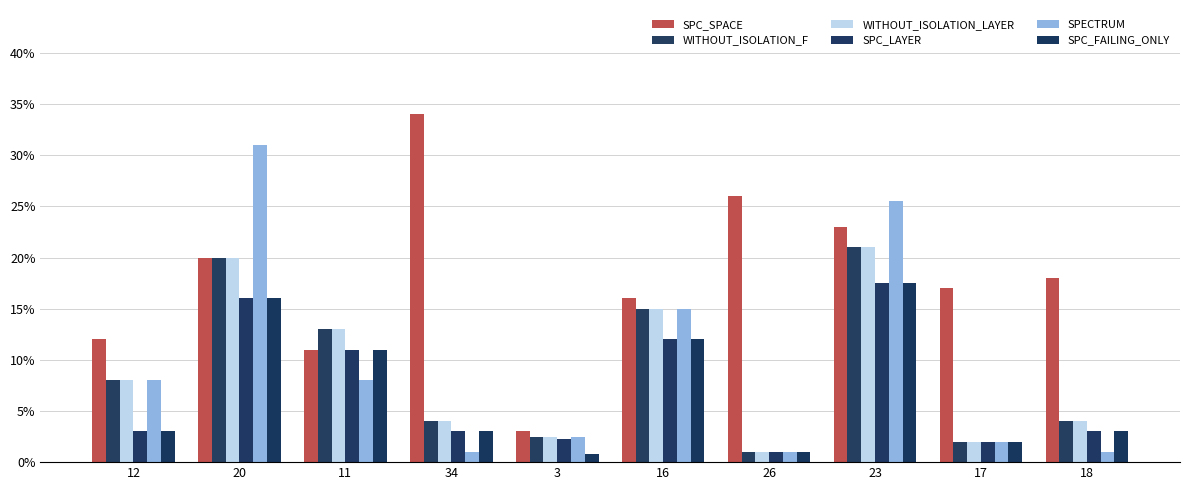

What is the total value across all series at 34?

49.0